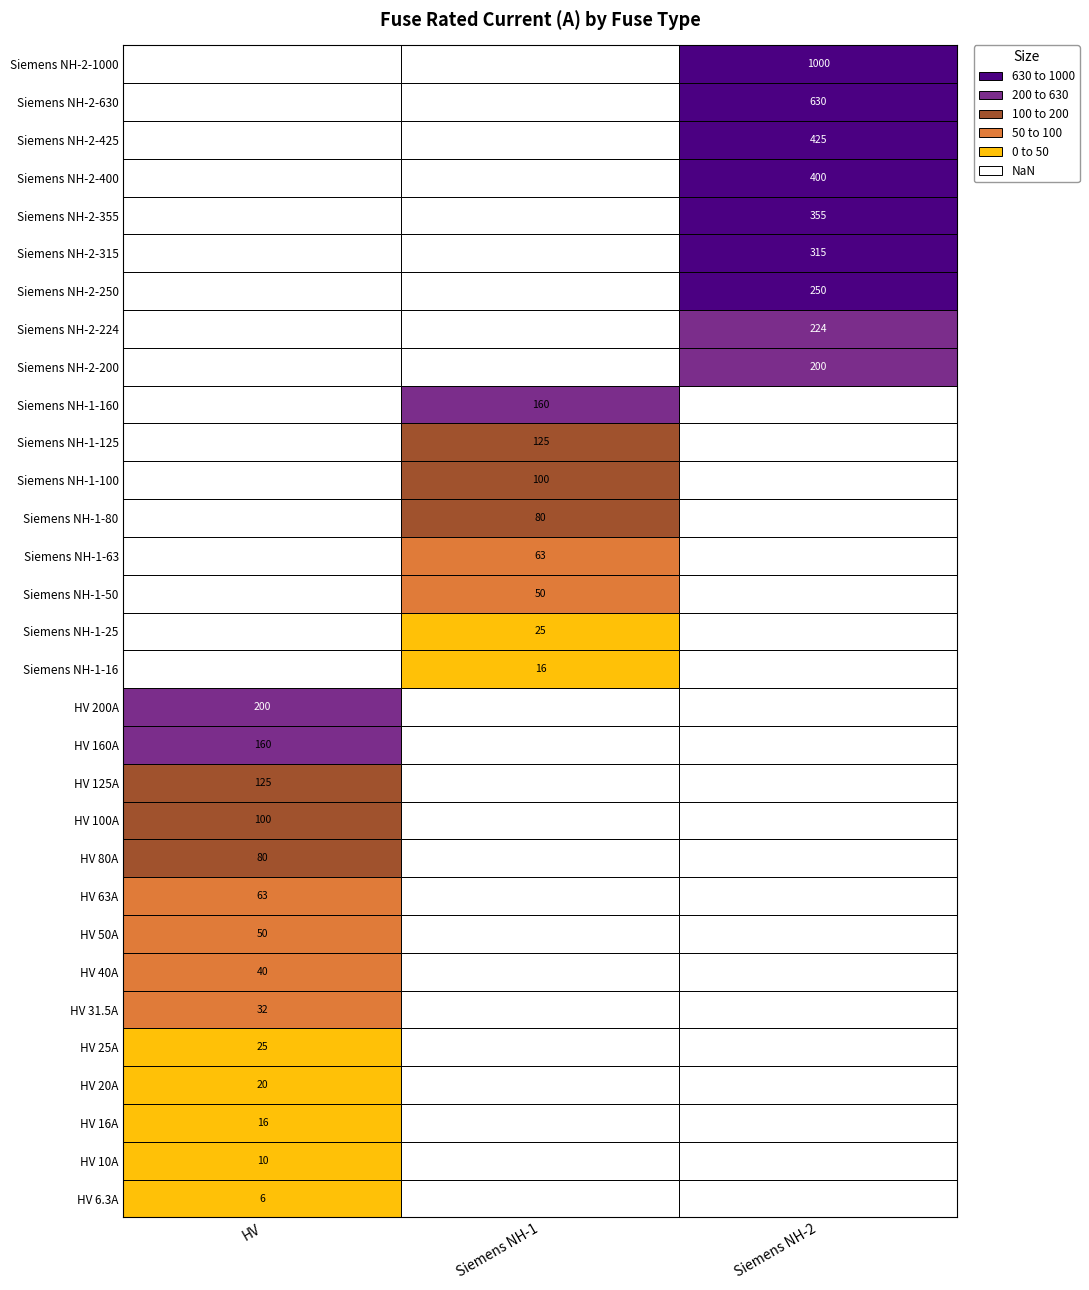

The chart shows a value of 83.4 at Siemens NH-1-160. True or false?

False